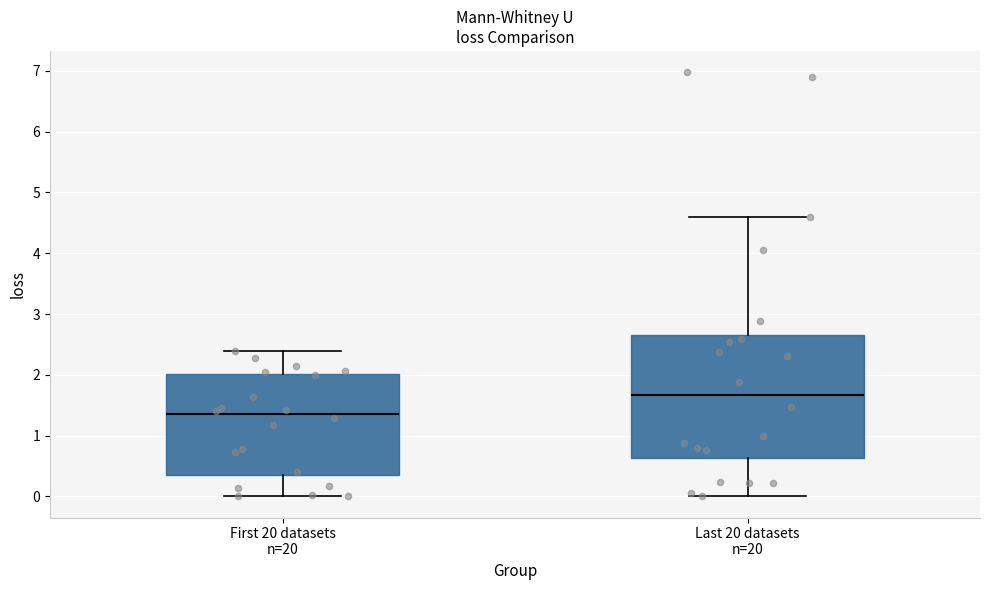

Which box's median line is the highest?

Last 20 datasets n=20